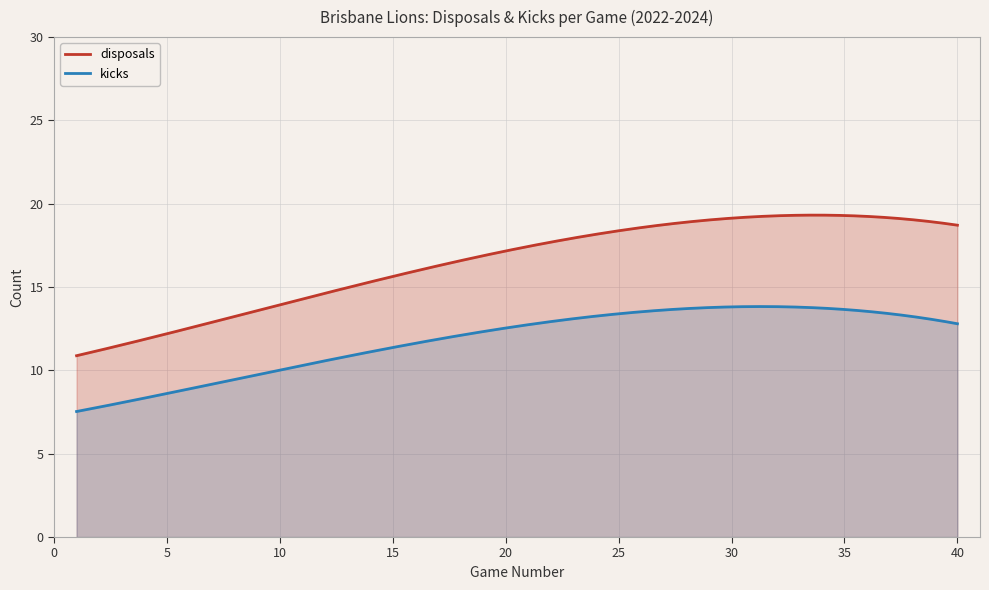

What are all the series names shown in the legend?

disposals, kicks